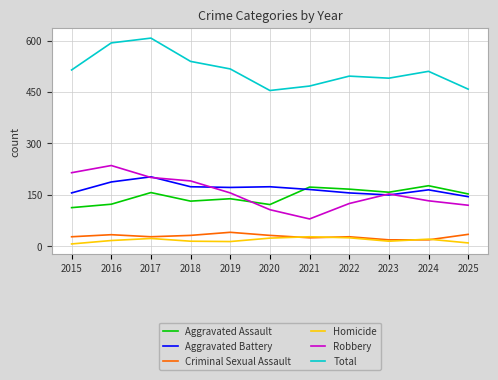

At which label does Total first exceed 510?

2015